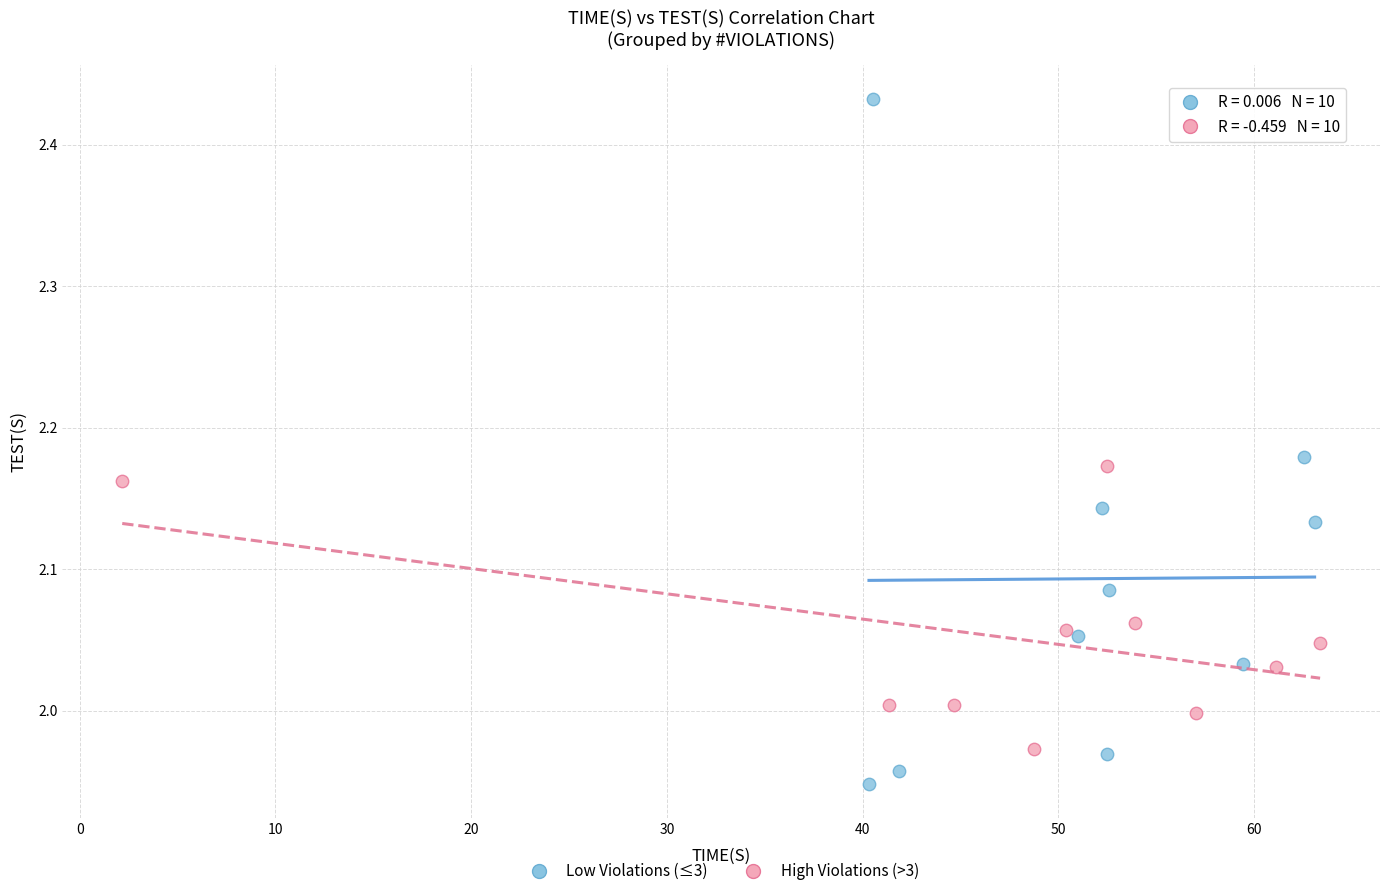

Which series contains the lowest Y value?

Low Violations (≤3)